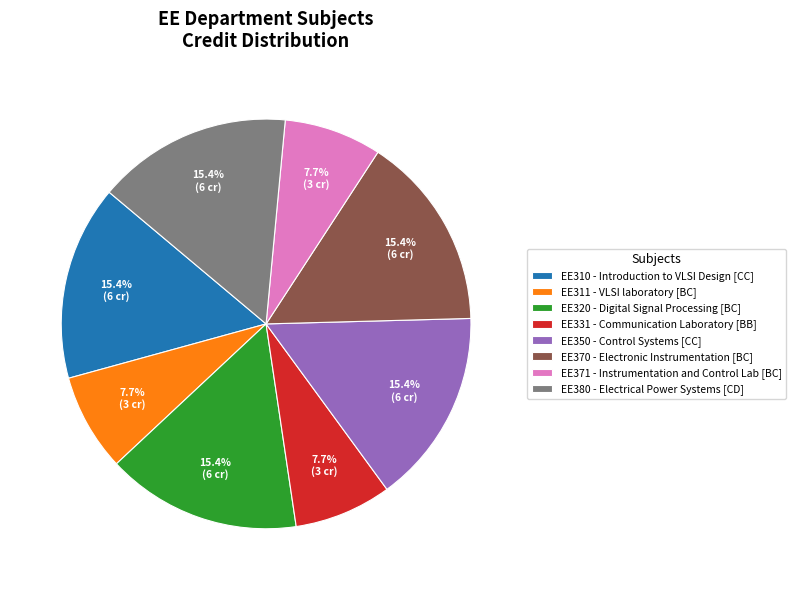

Count the number of slices in the pie.

8